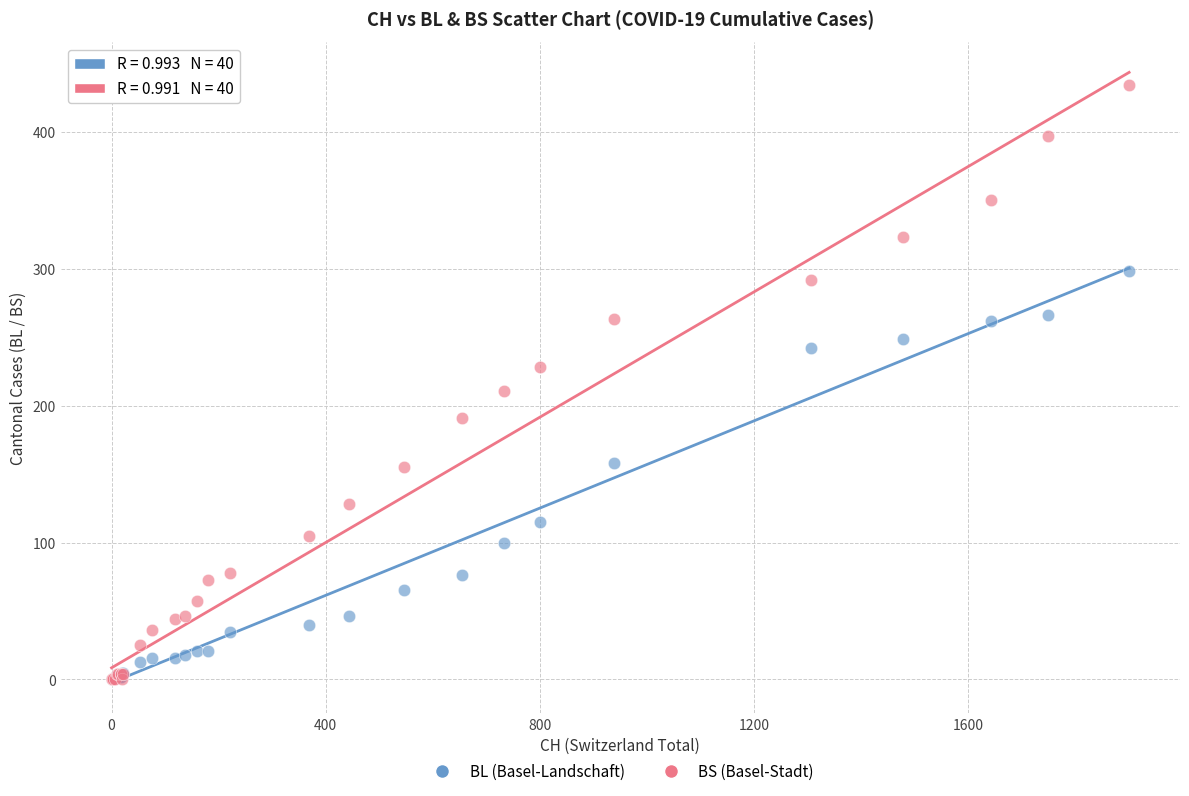

Across all series, what Y value is closest to 217?

211